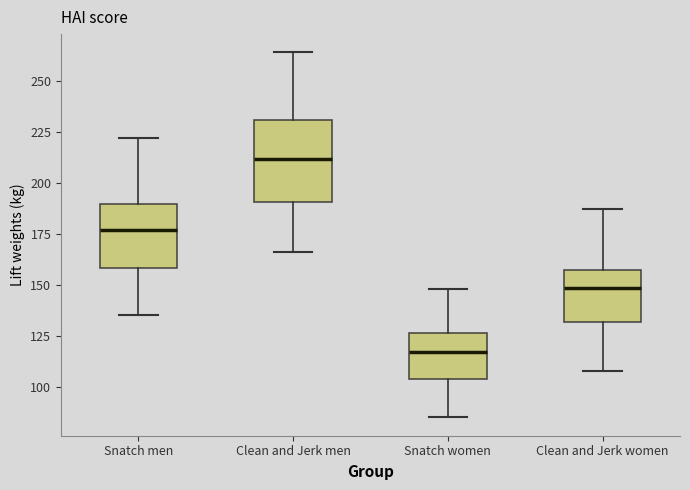

Comparing the boxes themselves (not the whiskers), which one is the tallest?

Clean and Jerk men